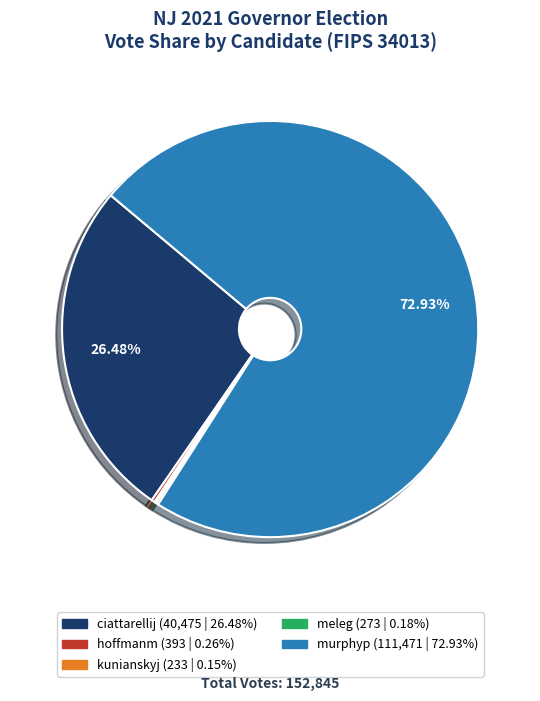

Is it true that murphyp is 65% of the pie?

False